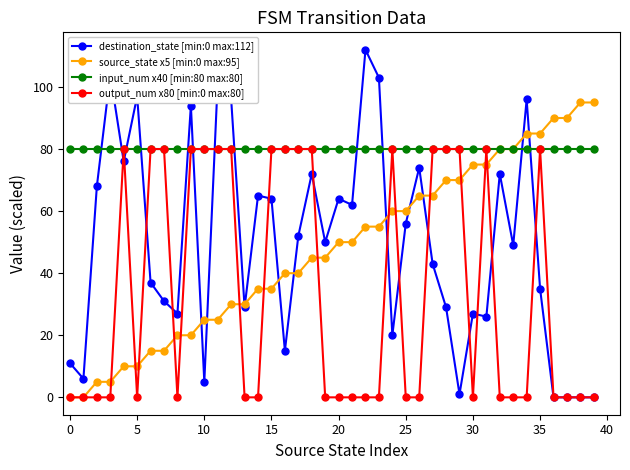

True or false: source_state x5 [min:0 max:95] and destination_state [min:0 max:112] cross at least once.

True